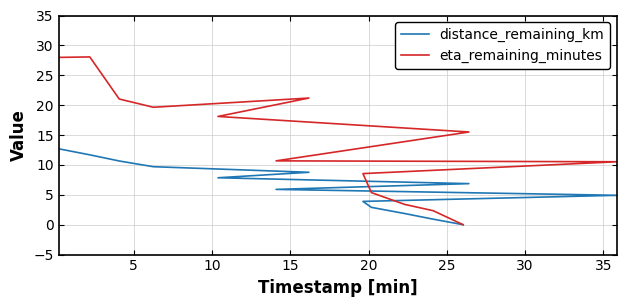

What is the difference between the maximum and second lowest values in the distance_remaining_km series?

11.8